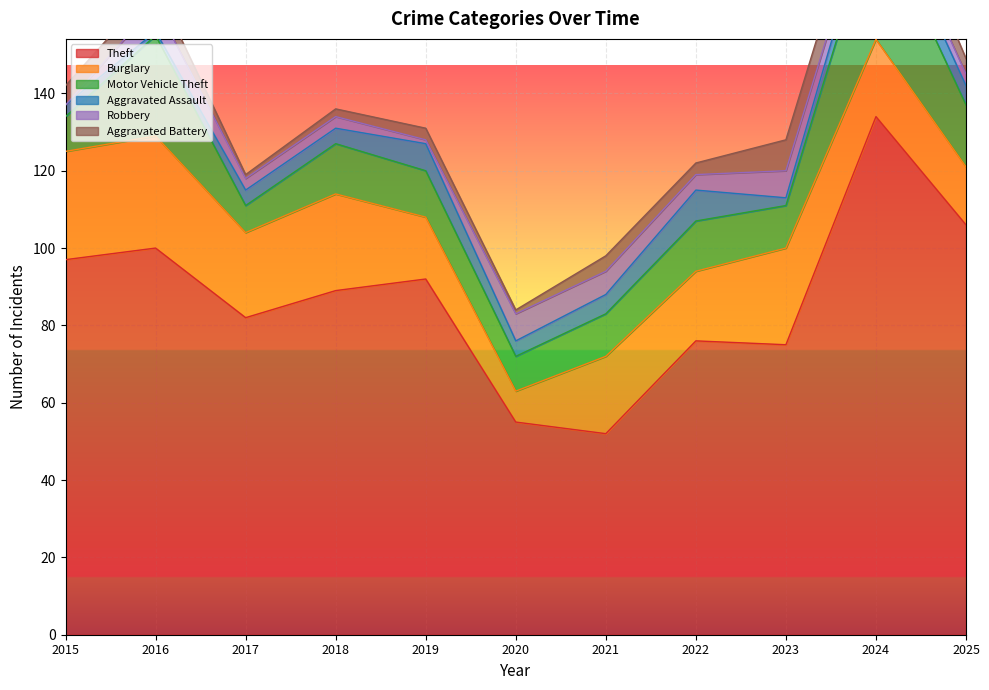

Where is the first local maximum for Motor Vehicle Theft?

2016